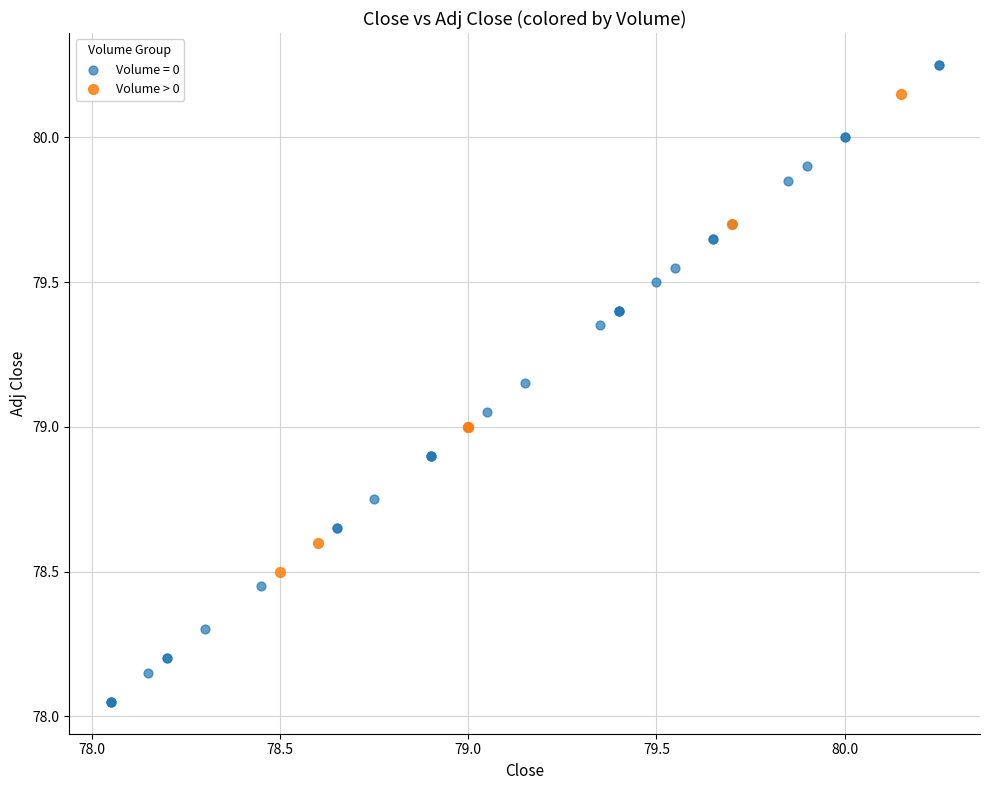

Which series contains the lowest Y value?

Volume = 0